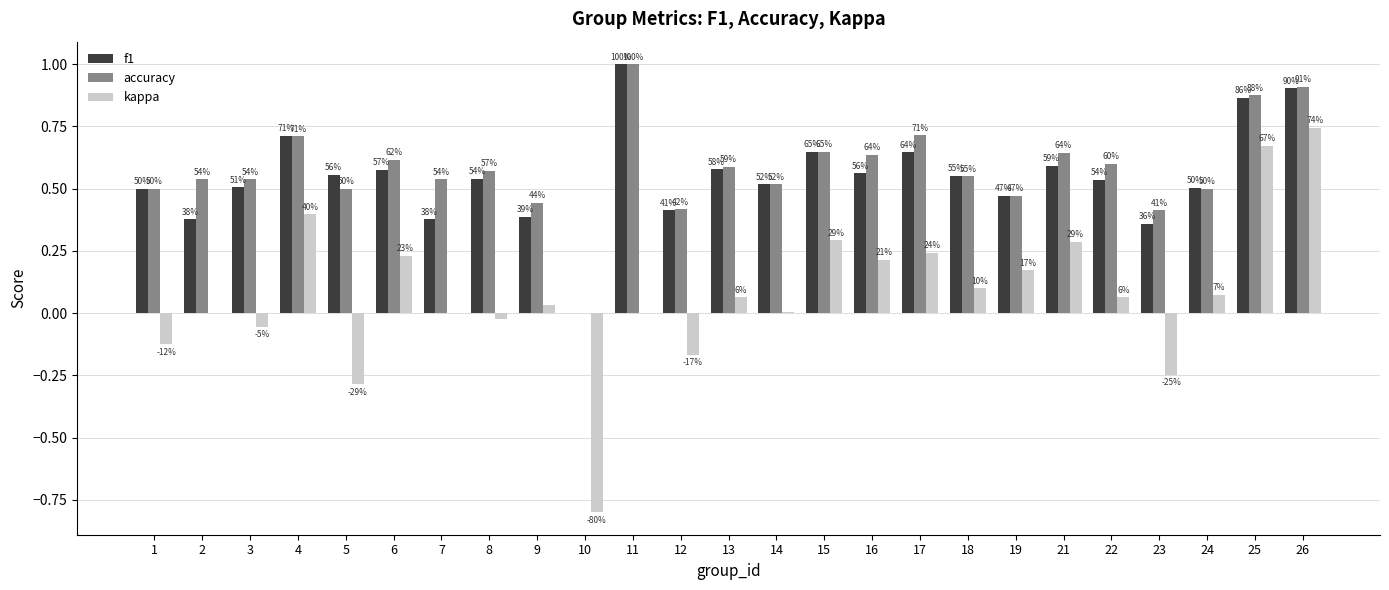

Which category has the highest value across all series?

11